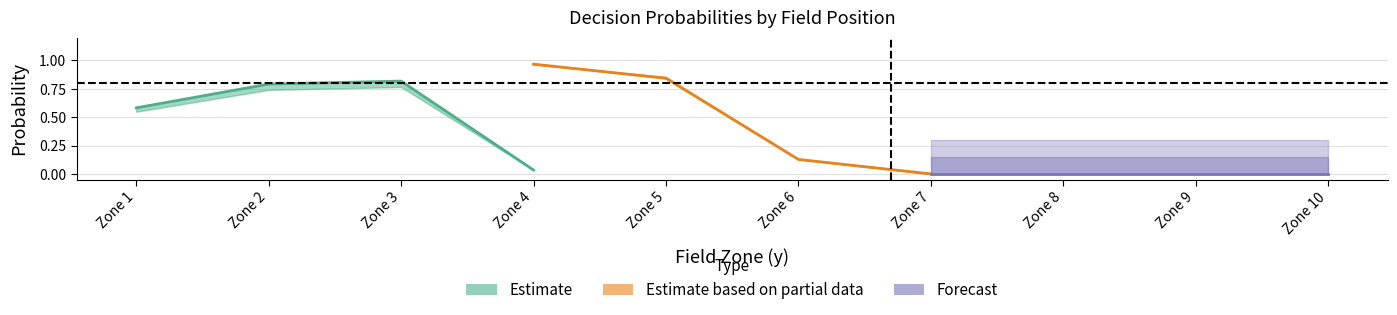

Does the chart display data point markers on the line(s)?

No